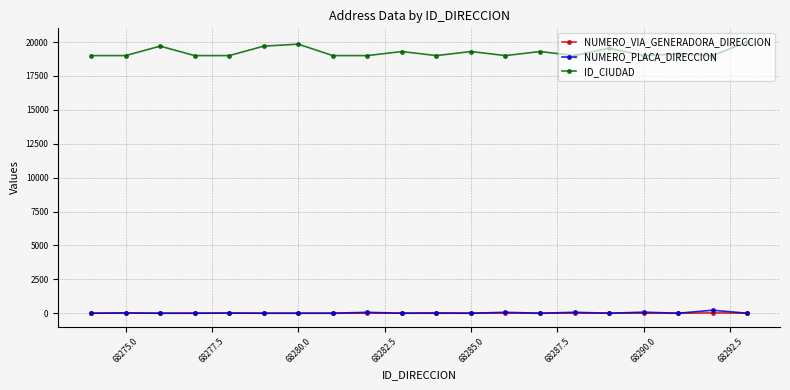

True or false: NUMERO_VIA_GENERADORA_DIRECCION and ID_CIUDAD cross at least once.

False